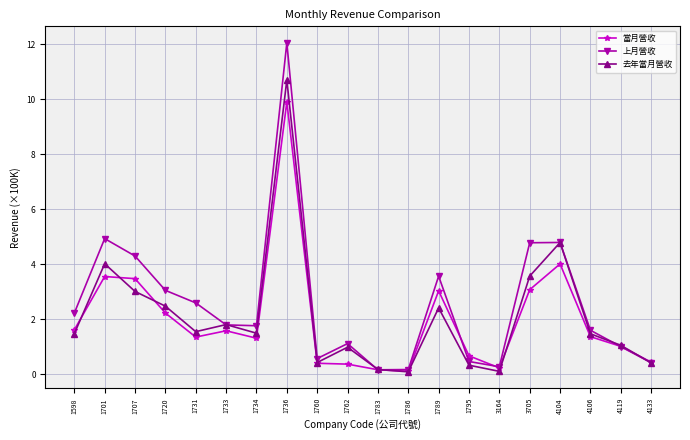

What are all the series names shown in the legend?

當月營收, 上月營收, 去年當月營收